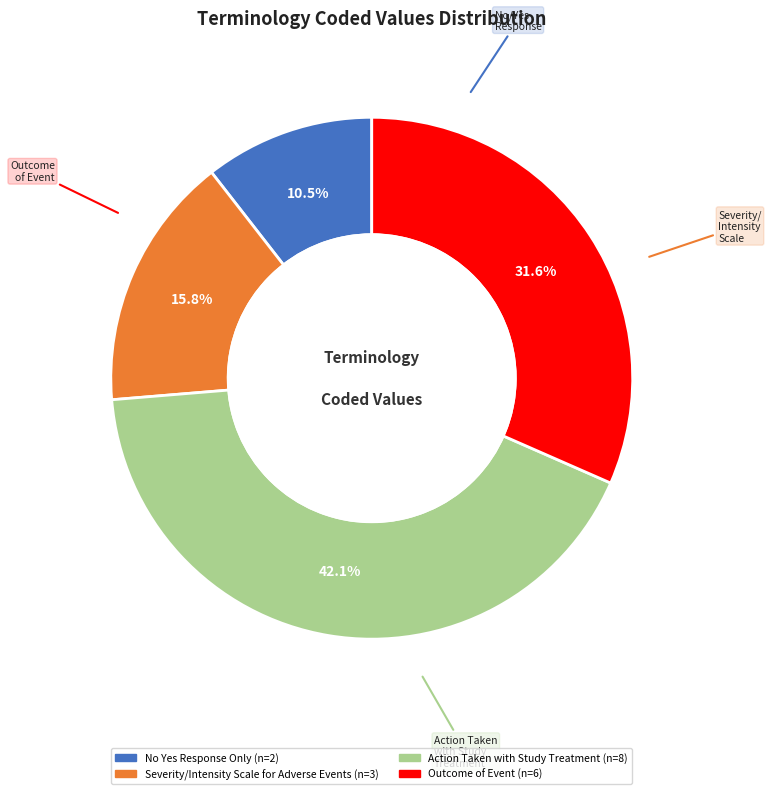

Which slice is the largest?

Action Taken with Study Treatment